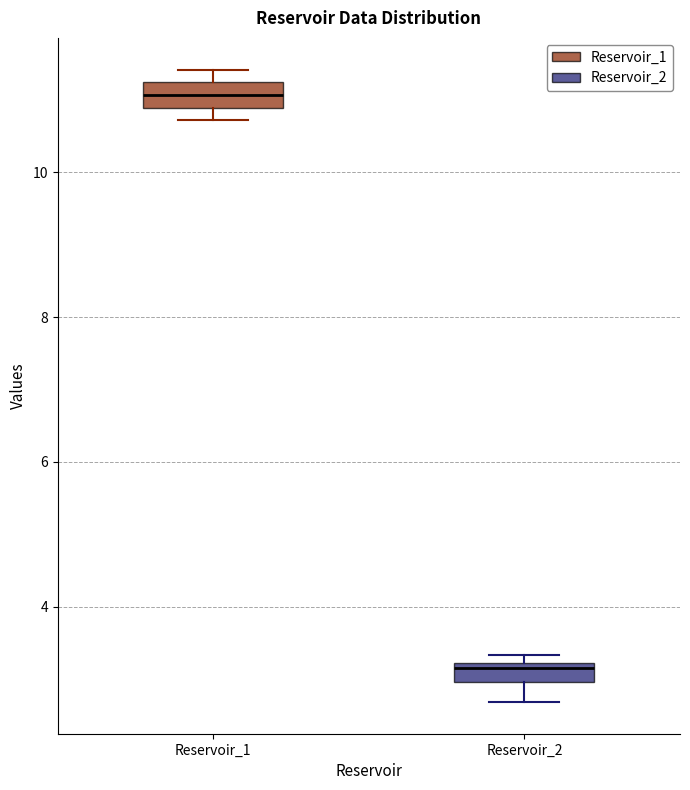

Where is the upper edge of the box for Reservoir_1 on the y-axis? The values are not printed on the chart, so give them approximately, as read against the axis.

11.2